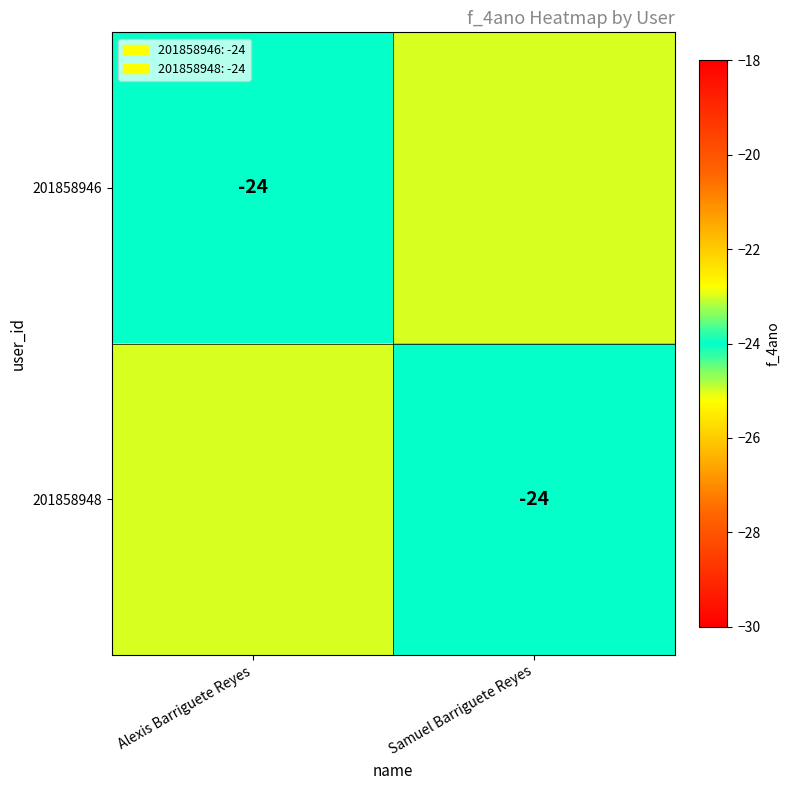

At which category is the sum across all series the highest?

Alexis Barriguete Reyes